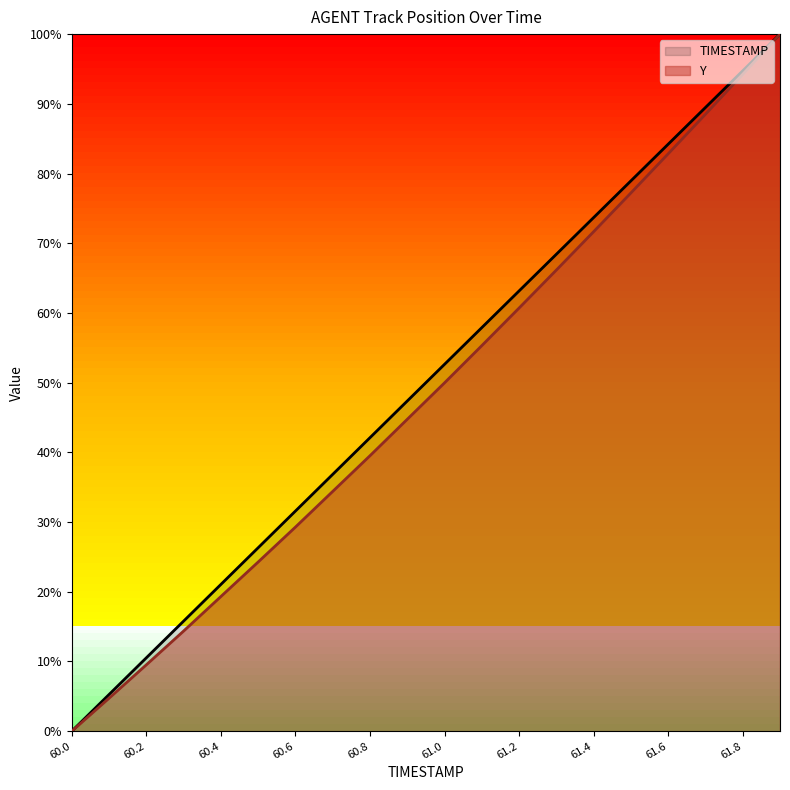

Reading left to right, extract all data points from this chart.

TIMESTAMP: 0.0	0.1	0.1	0.2	0.2	0.3	0.3	0.4	0.4	0.5	0.5	0.6	0.6	0.7	0.7	0.8	0.8	0.9	0.9	1.0
Y: 0.0	0.0	0.1	0.1	0.2	0.2	0.3	0.3	0.4	0.4	0.5	0.6	0.6	0.7	0.7	0.8	0.8	0.9	0.9	1.0